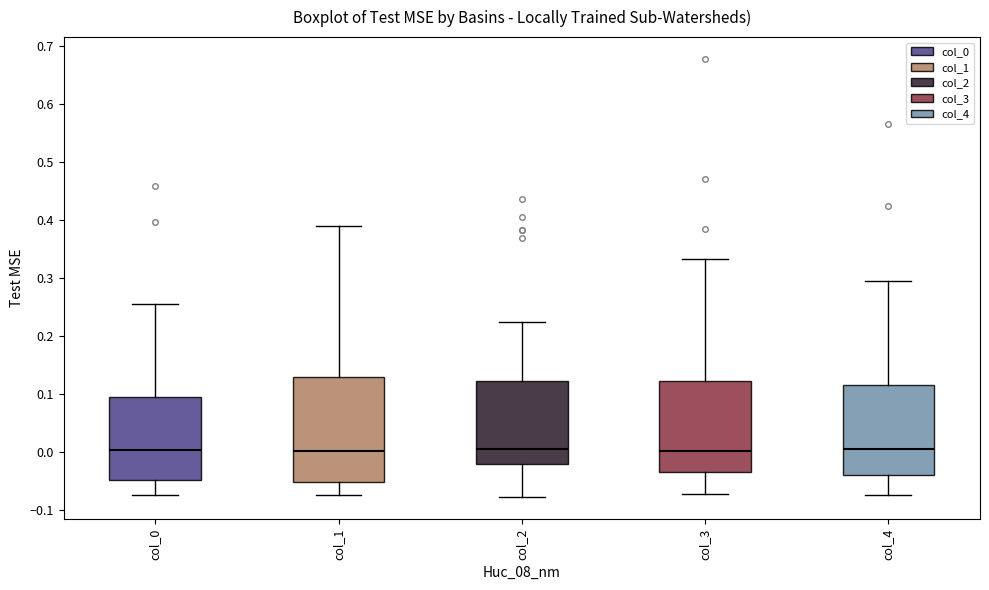

Reading left to right, read every box against the y-axis: the position of its median line, the range the box covers, and the ends of its whiskers. The values are not printed on the chart, so give them approximately, as read against the axis.

col_0: median 0.00, box -0.05 to 0.09, whiskers -0.07 to 0.25
col_1: median 0.00, box -0.05 to 0.13, whiskers -0.07 to 0.39
col_2: median 0.00, box -0.02 to 0.12, whiskers -0.08 to 0.22
col_3: median 0.00, box -0.03 to 0.12, whiskers -0.07 to 0.33
col_4: median 0.00, box -0.04 to 0.12, whiskers -0.07 to 0.29